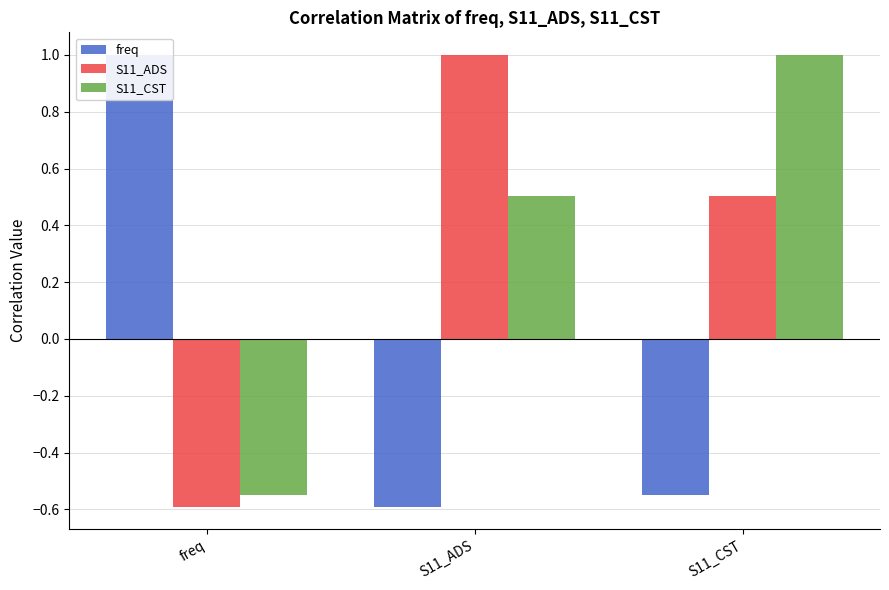

What position from the left is S11_CST?

3